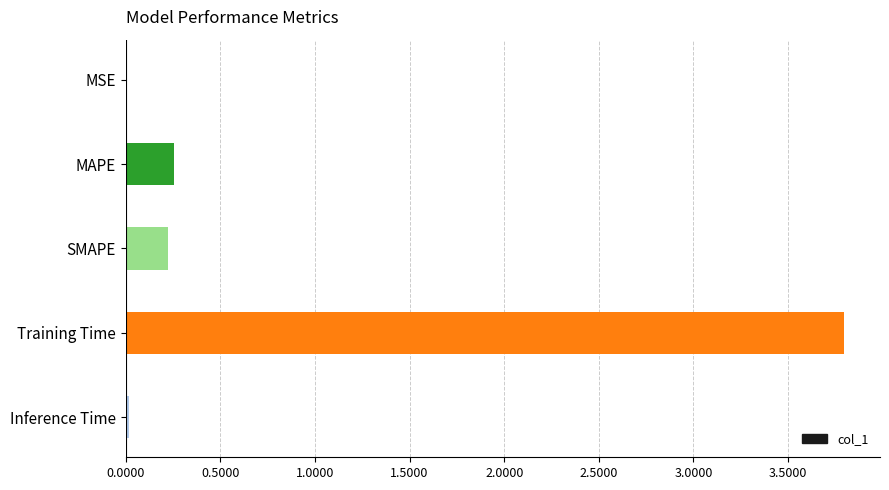

Which label corresponds to the largest value in the chart?

Training Time